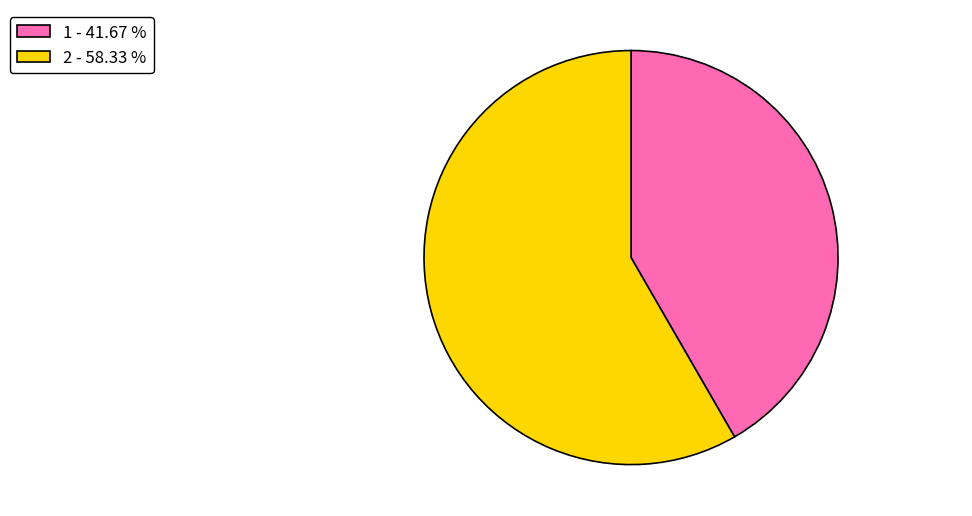

Between 1 - 41.67 % and 2 - 58.33 %, which is larger?

2 - 58.33 %